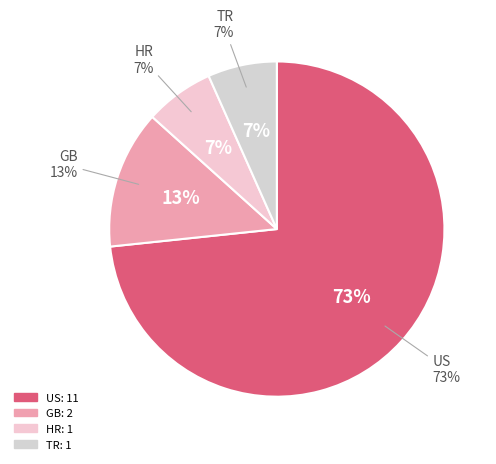

What is the smallest slice in the pie chart?

HR